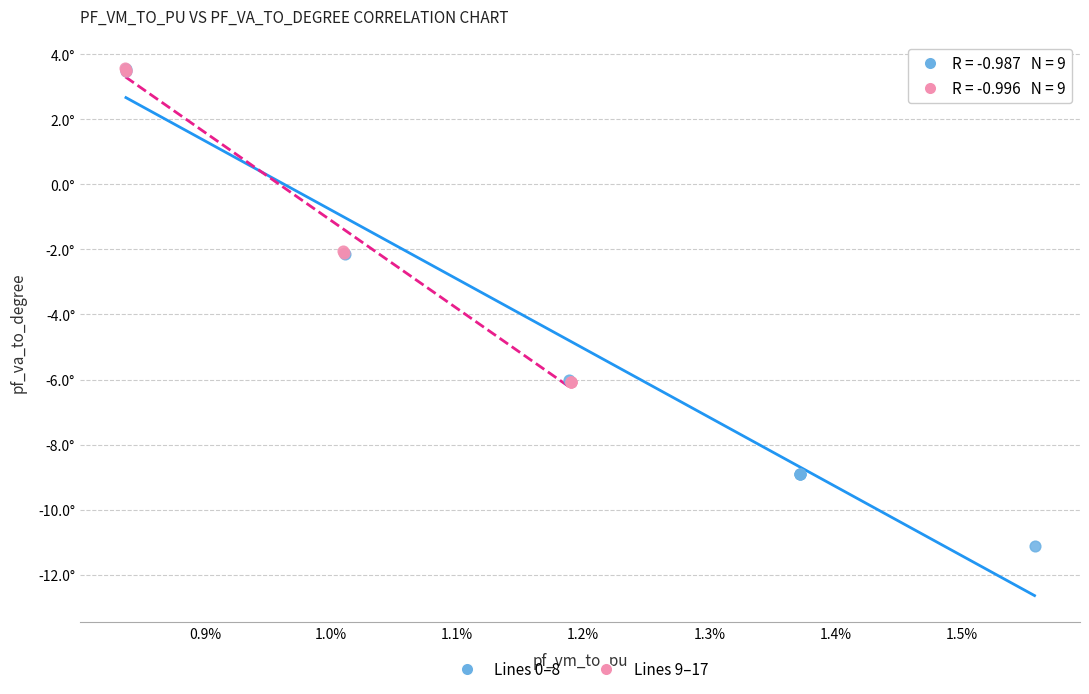

Which series reaches the minimum Y coordinate?

Lines 0–8